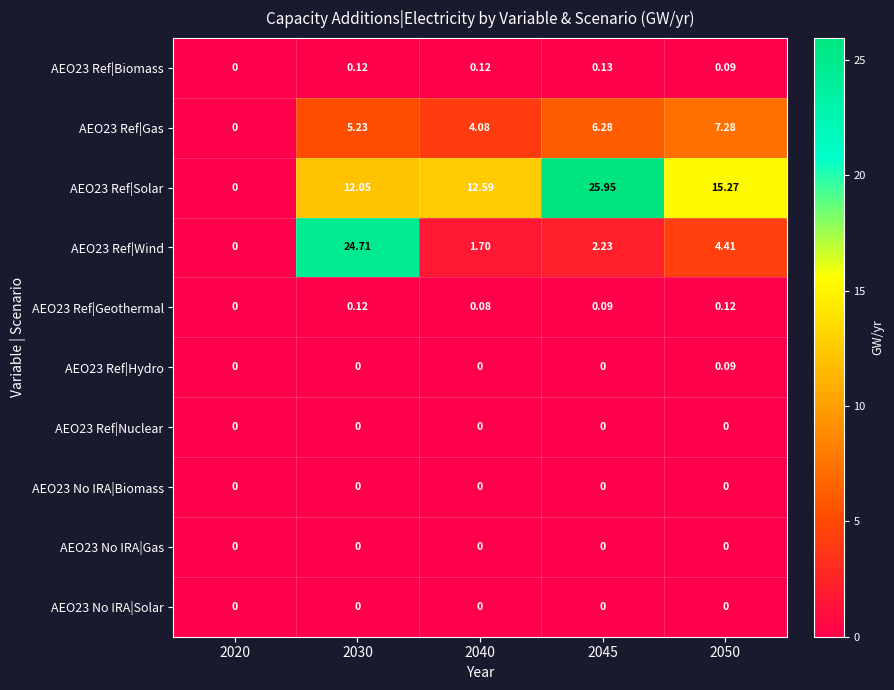

What is the total value across all series at 2030?

42.2